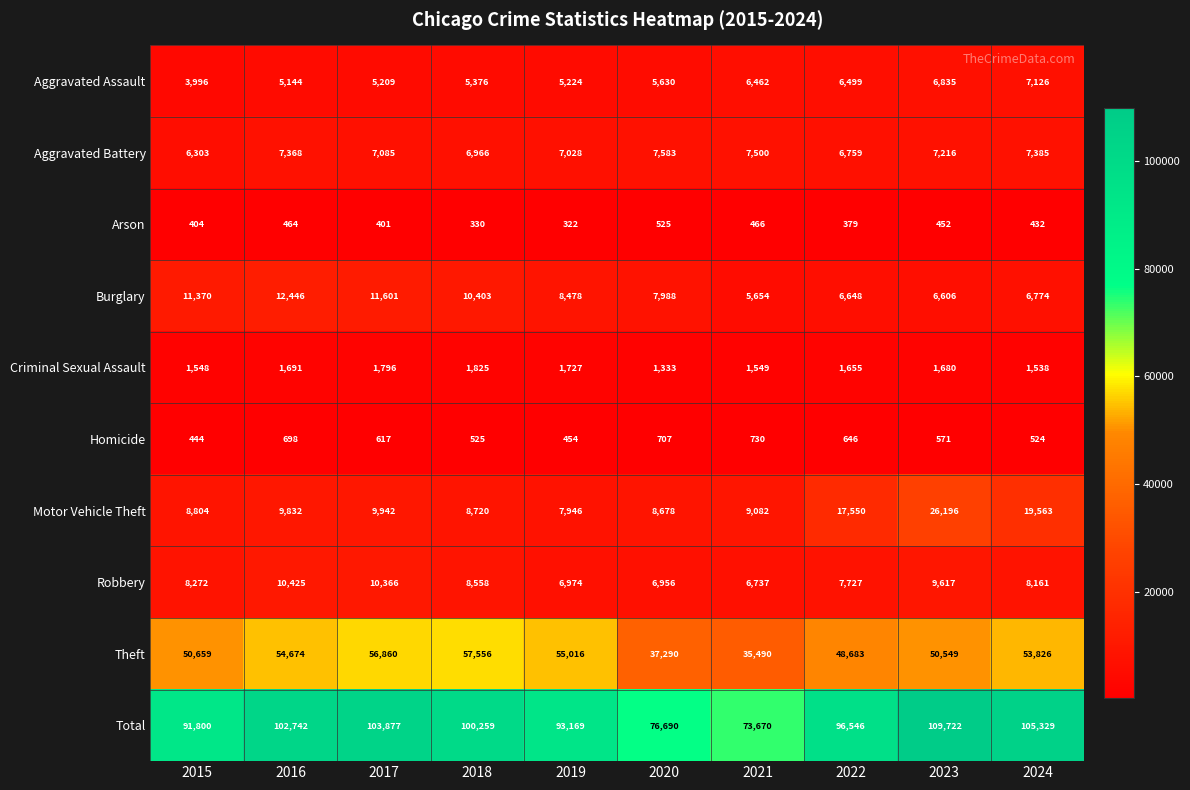

At which category is the sum across all series the highest?

2023